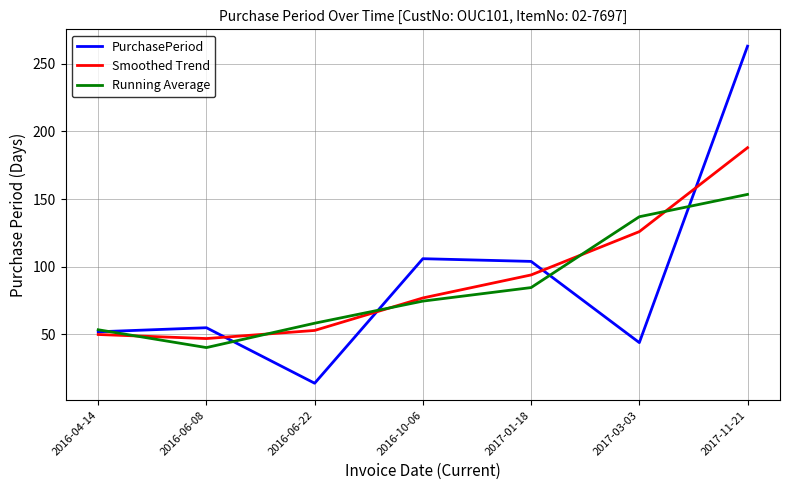

Count the number of categories in the chart.

7